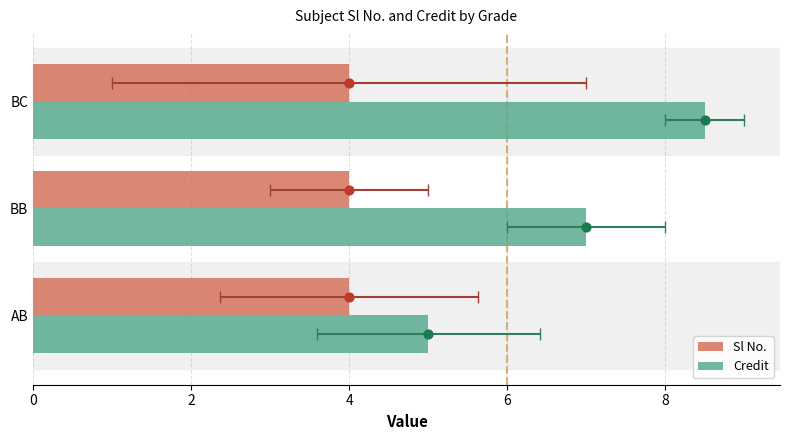

Which series has the widest spread of Y values?

Credit